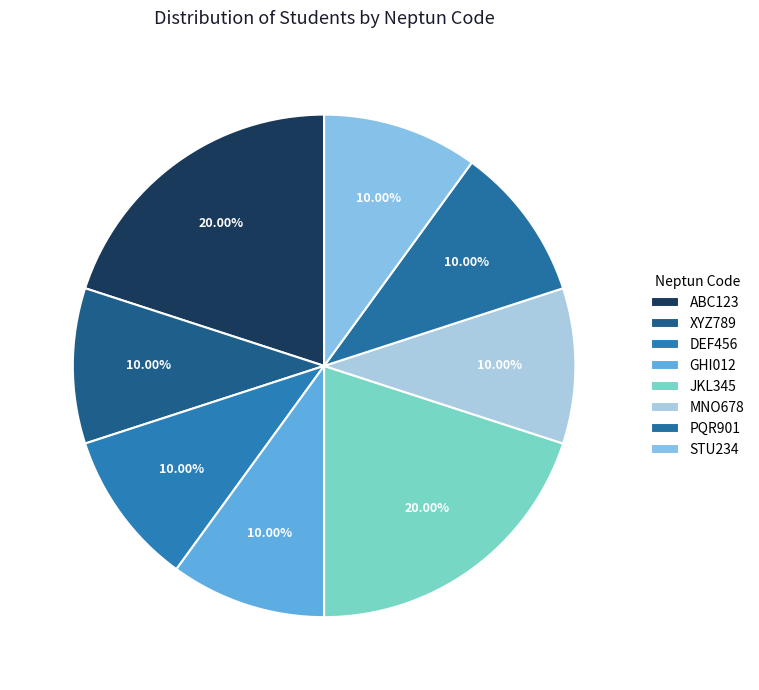

What percentage is NOT represented by STU234?

90.0%